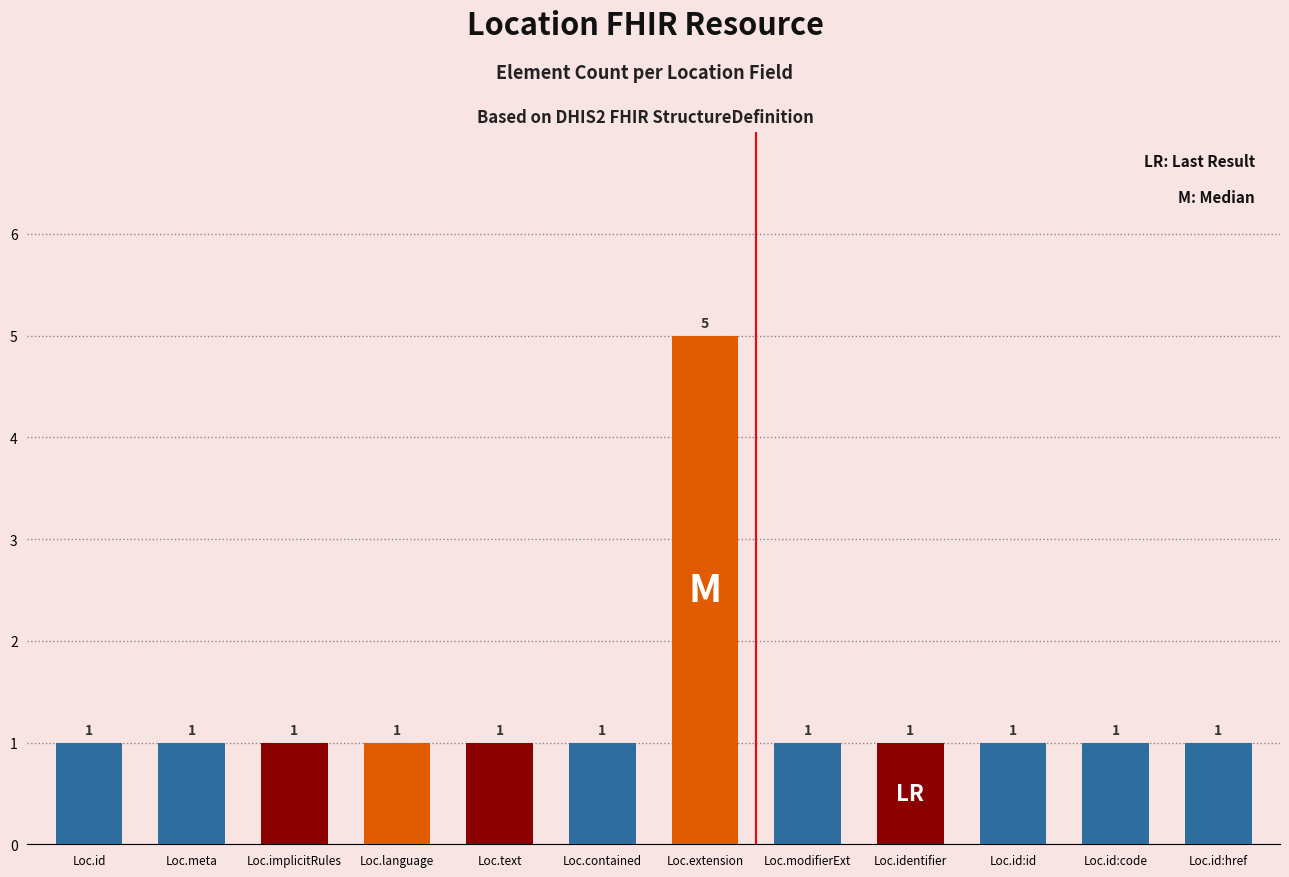

Which label corresponds to the largest value in the chart?

Loc.extension